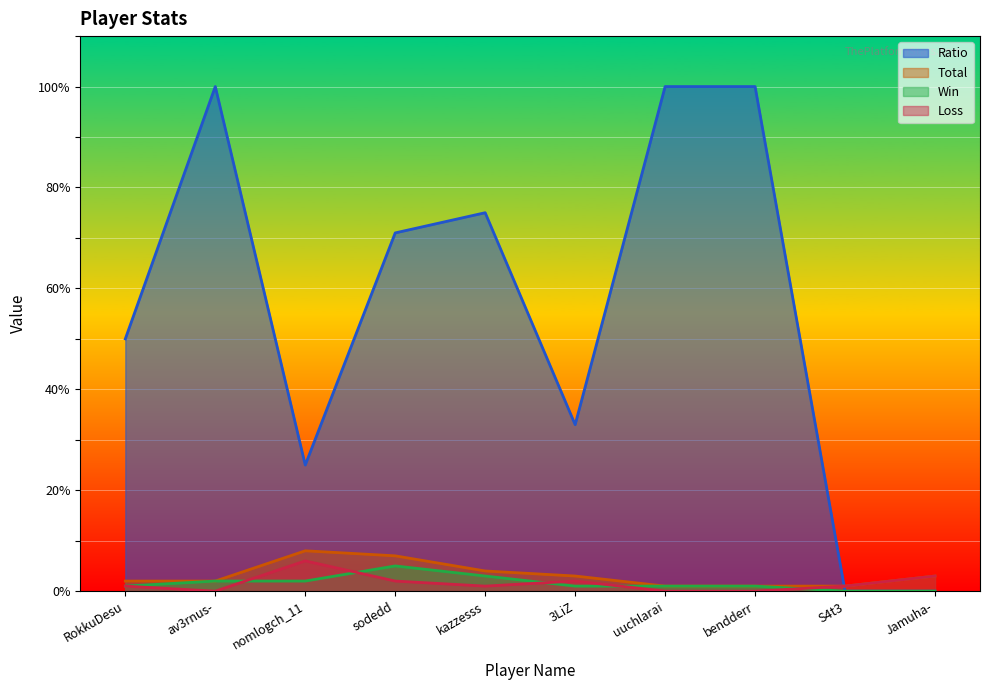

In Ratio, how many points are higher than both neighbors (excluding endpoints)?

2